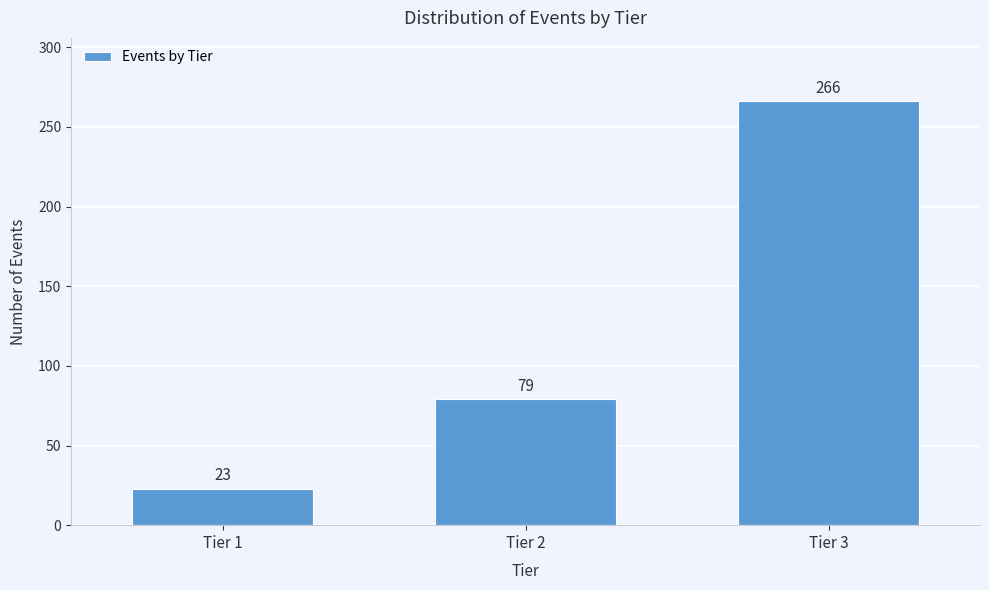

Reading left to right, what are all the values shown in this chart?

Tier 1=23	Tier 2=79	Tier 3=266